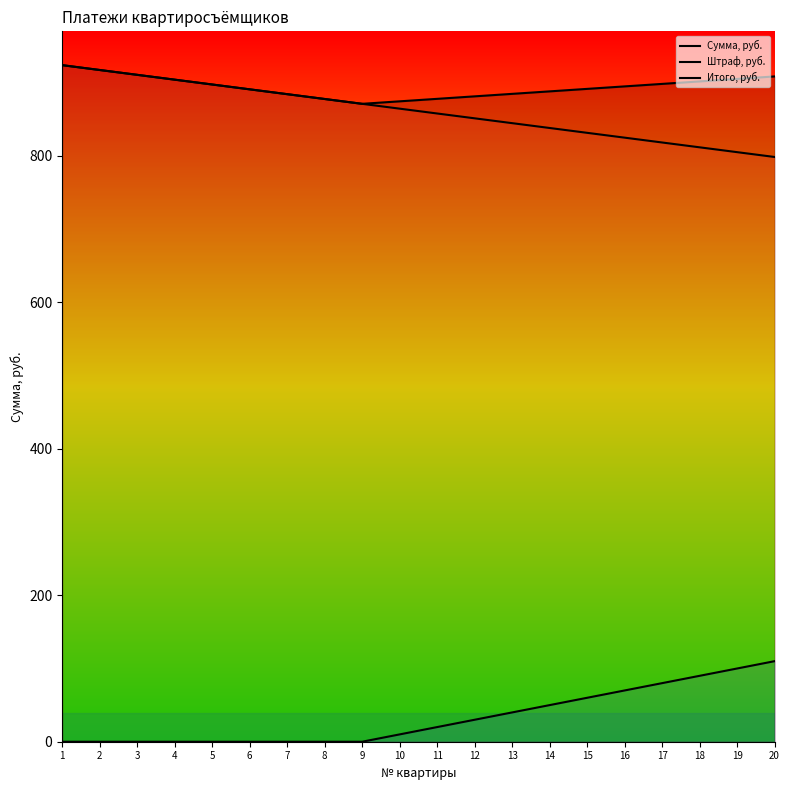

Which series has the widest spread of values?

Сумма, руб.